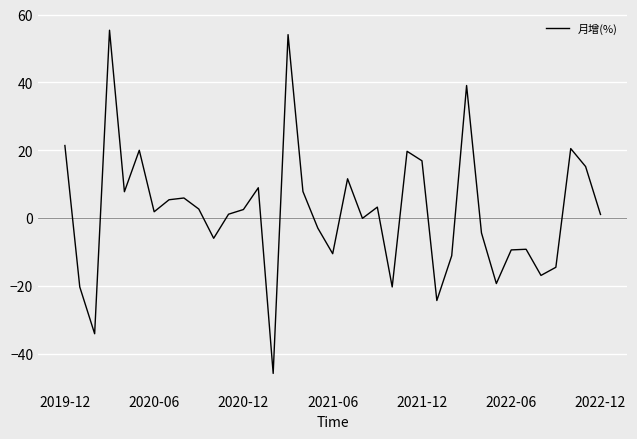

What is the greatest value displayed?

55.4